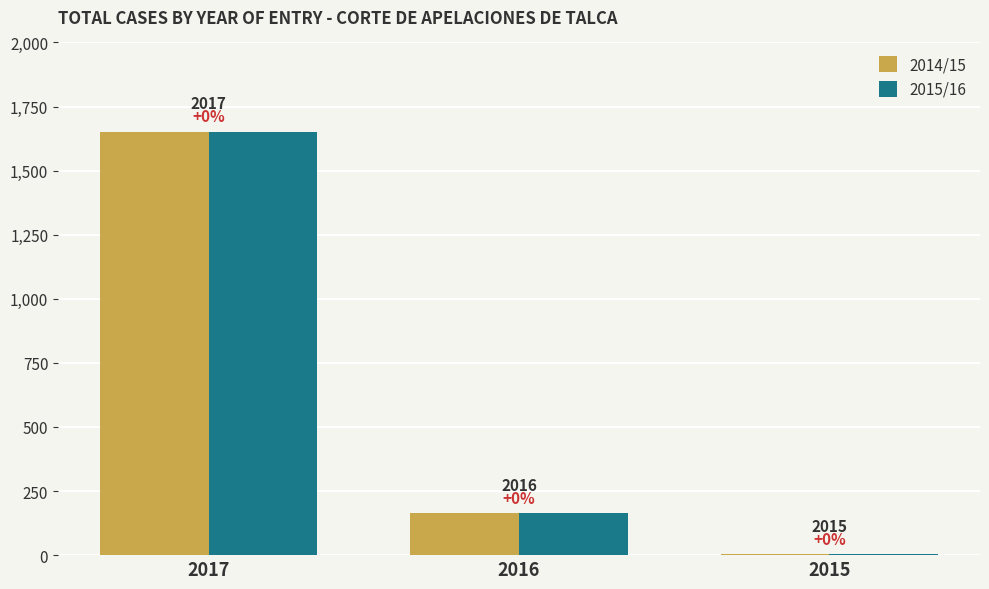

How many groups of bars are there?

3